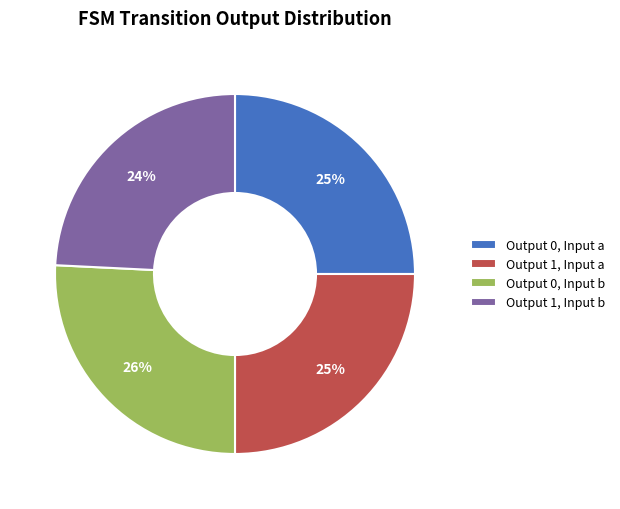

True or false: Output 1, Input b accounts for 33% of the total.

False